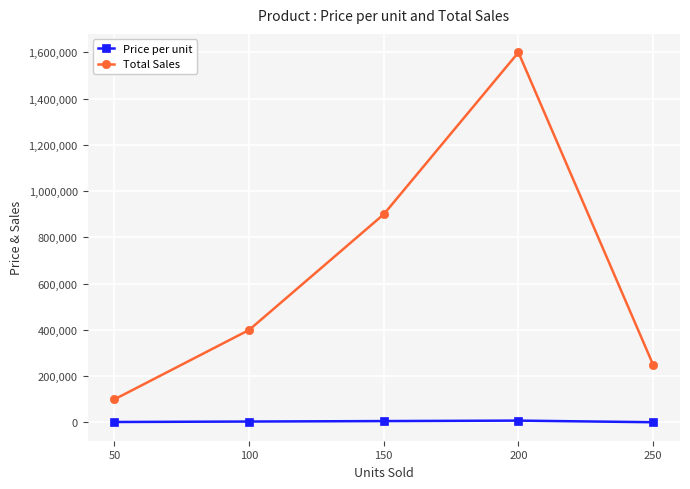

What is the maximum value shown in the chart?

1600000